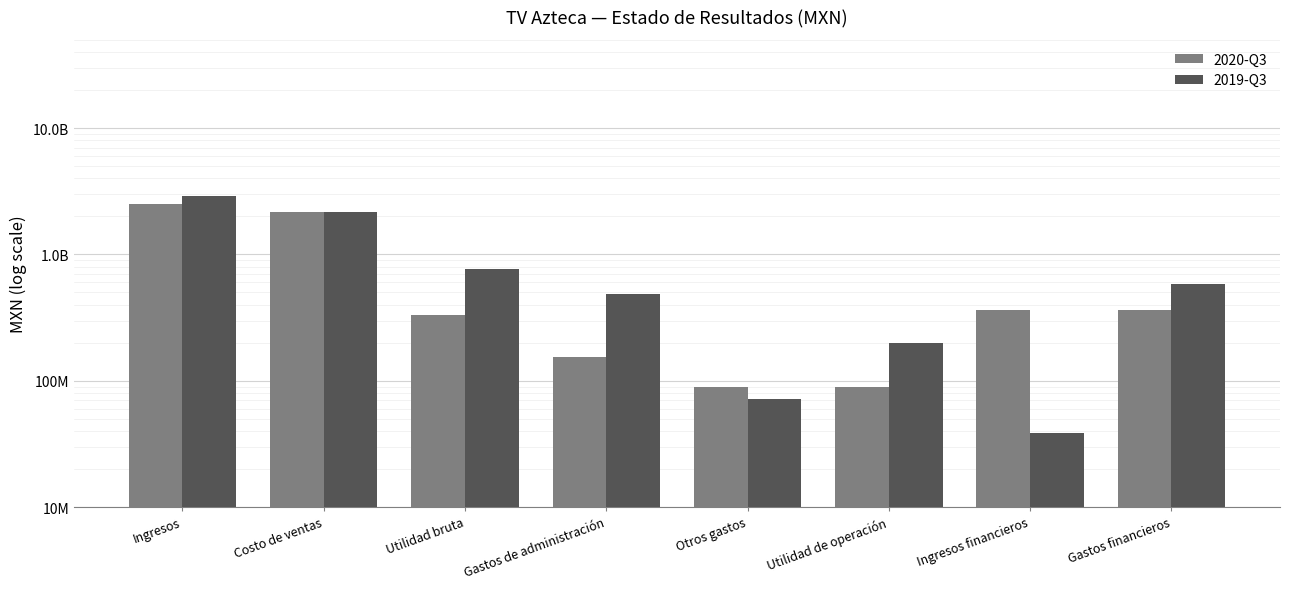

How many values in the 2020-Q3 series are below 363281000?

4